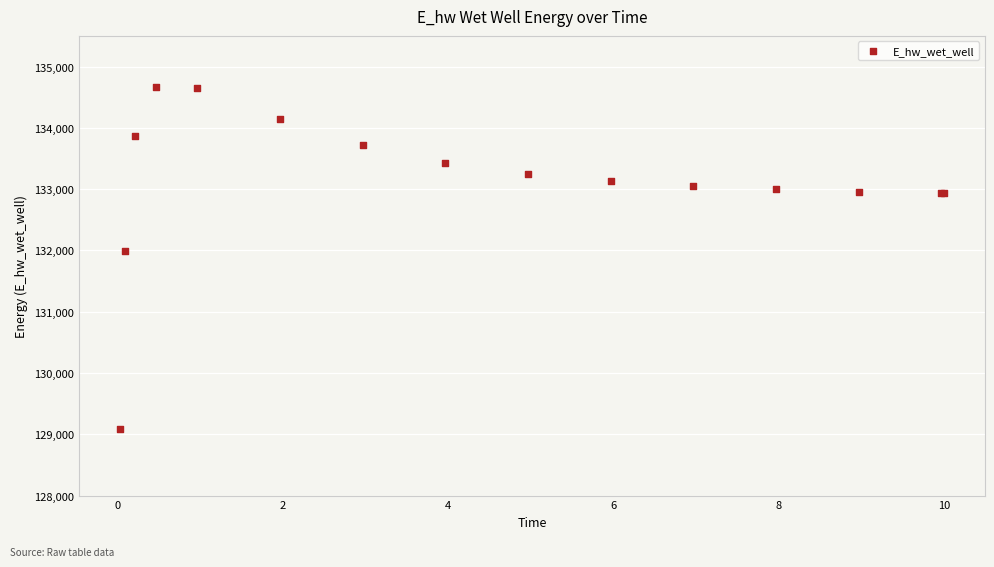

What Y value in the scatter plot is closest to 131876?

131997.9